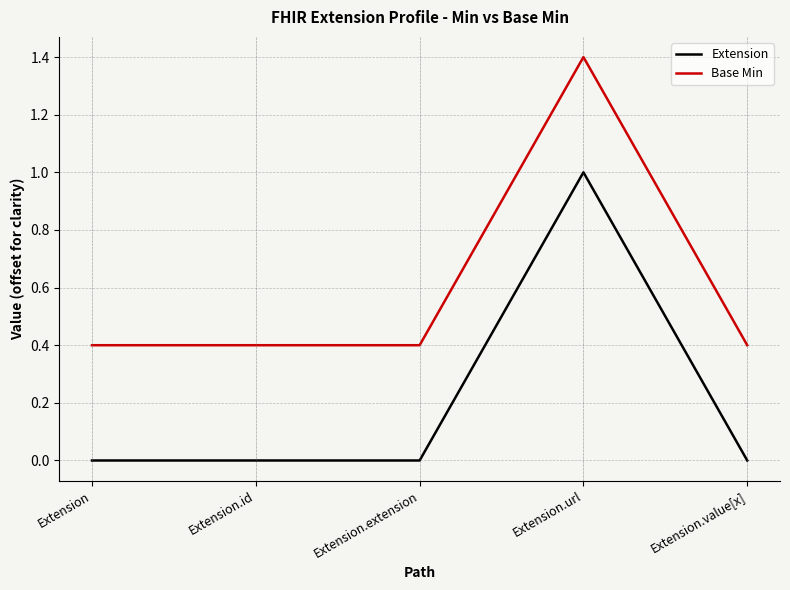

True or false: Base Min has a value of 0.4 at Extension.id.

True